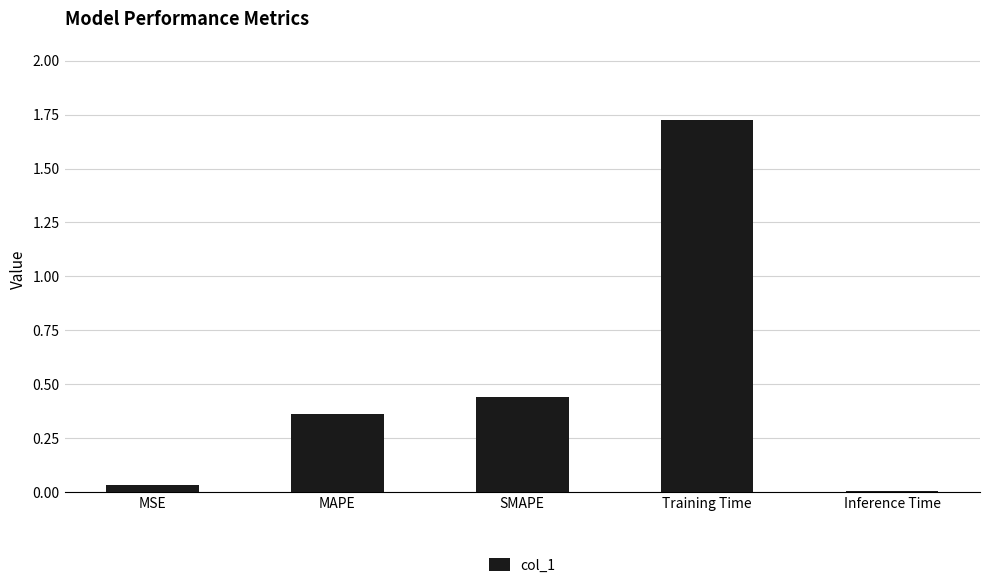

Is it true that the value at MAPE is 0.5?

False